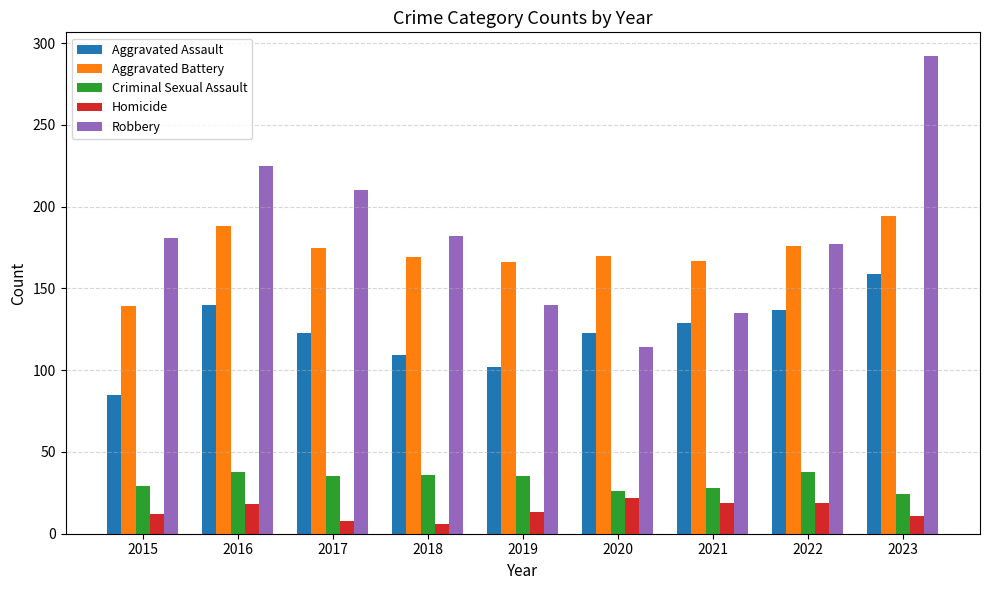

Does the chart contain stacked bars?

No